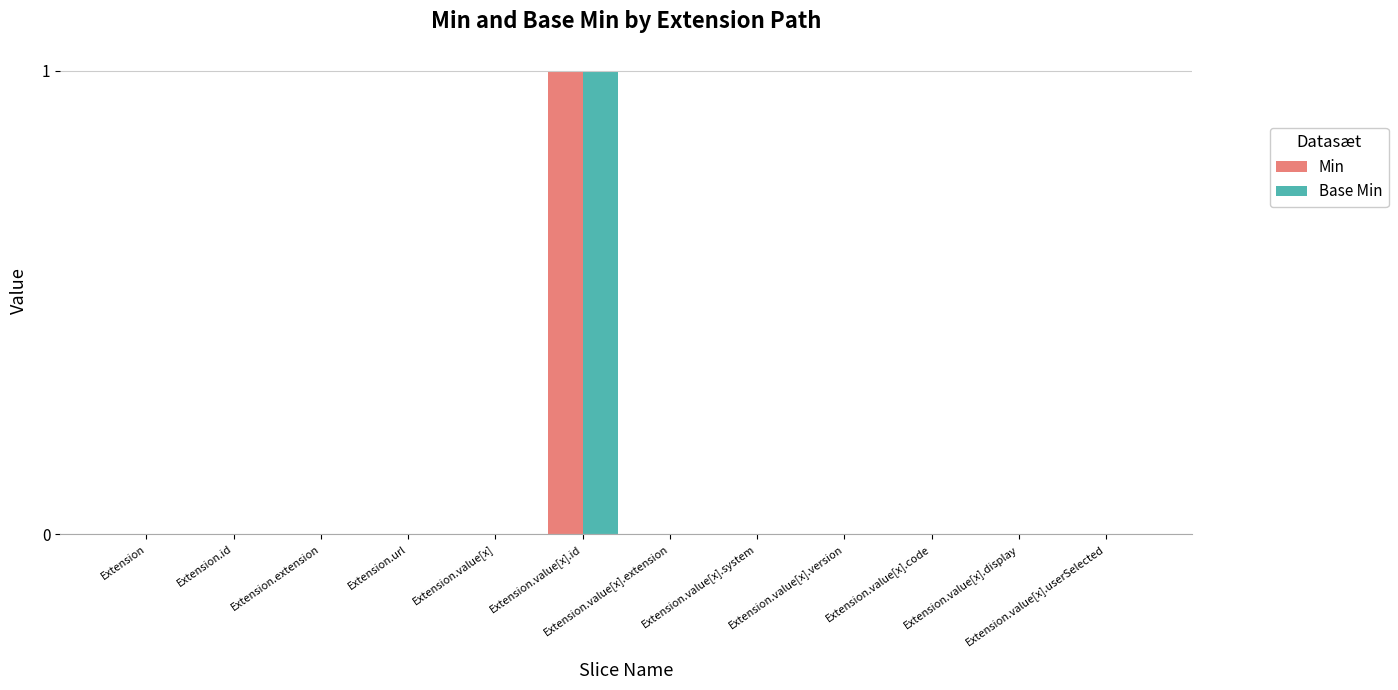

True or false: Base Min has a value of -1 at Extension.id.

False